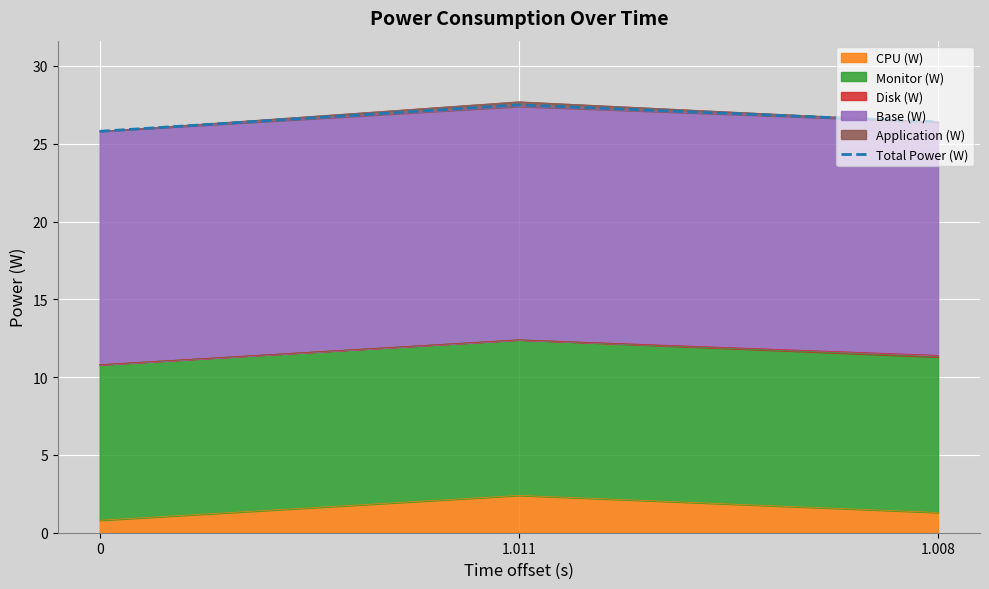

Reading left to right, list all the values displayed in this chart.

0=25.8	1.011=27.5	1.008=26.4